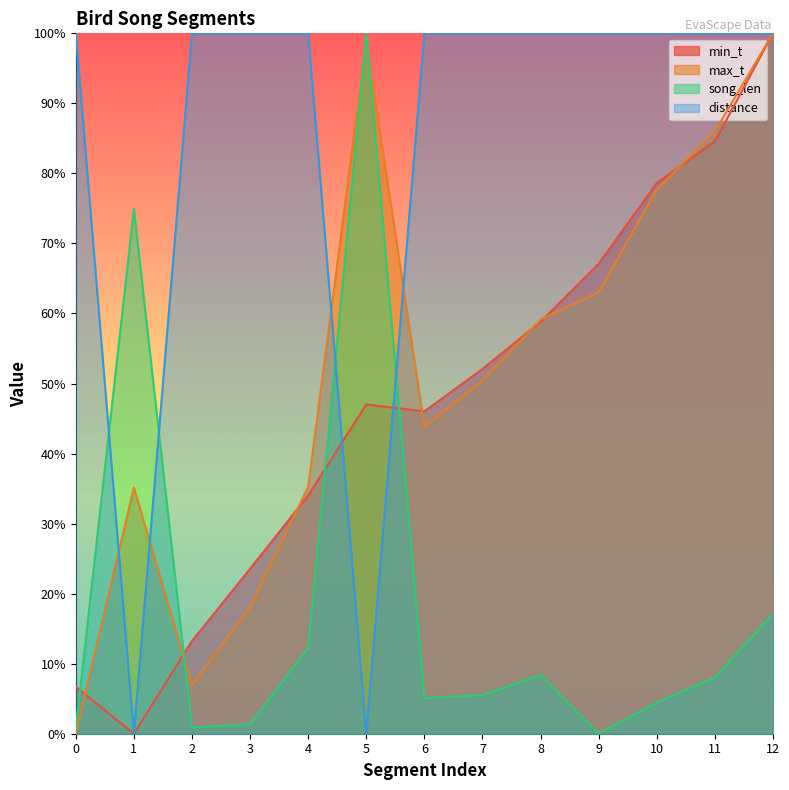

Which series ends up on top after the final intersection of distance and max_t?

distance